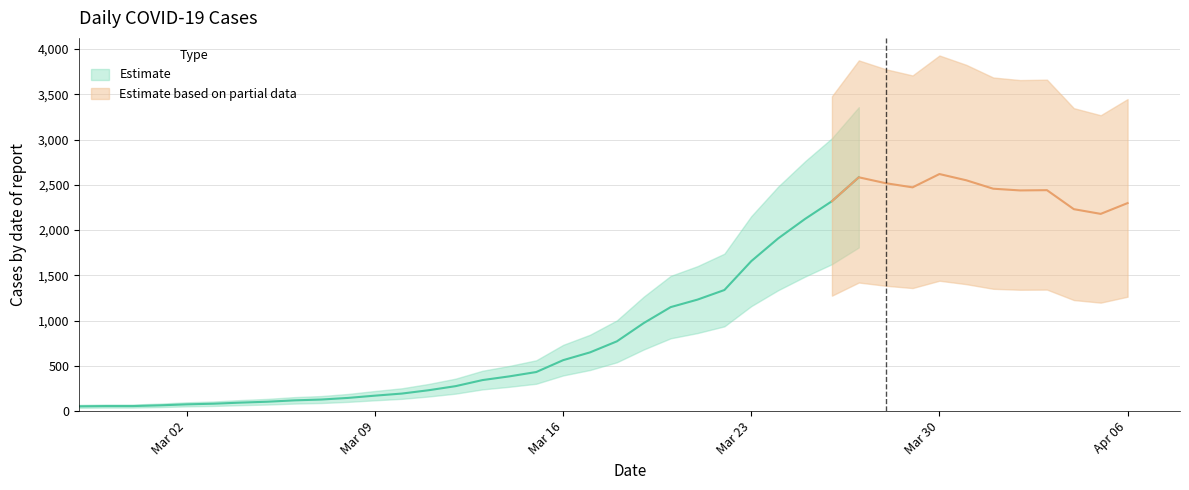

What is the change in value from 2020-03-31 to 2020-04-01?

-93